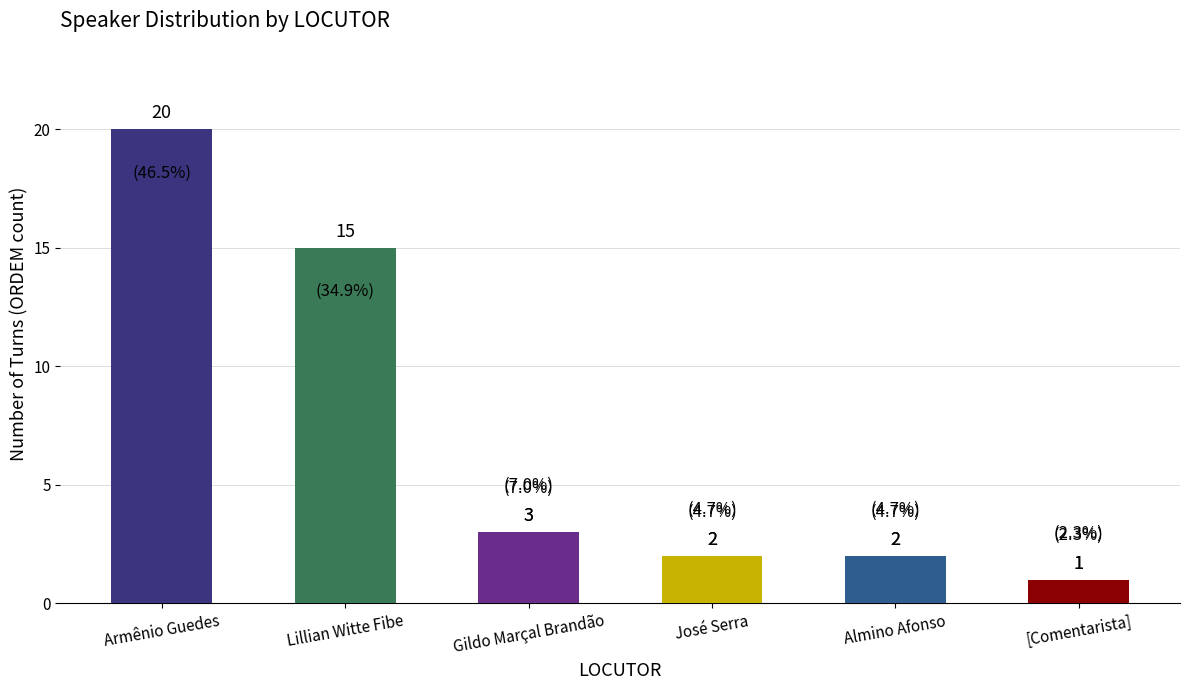

How many series are shown in this chart?

1